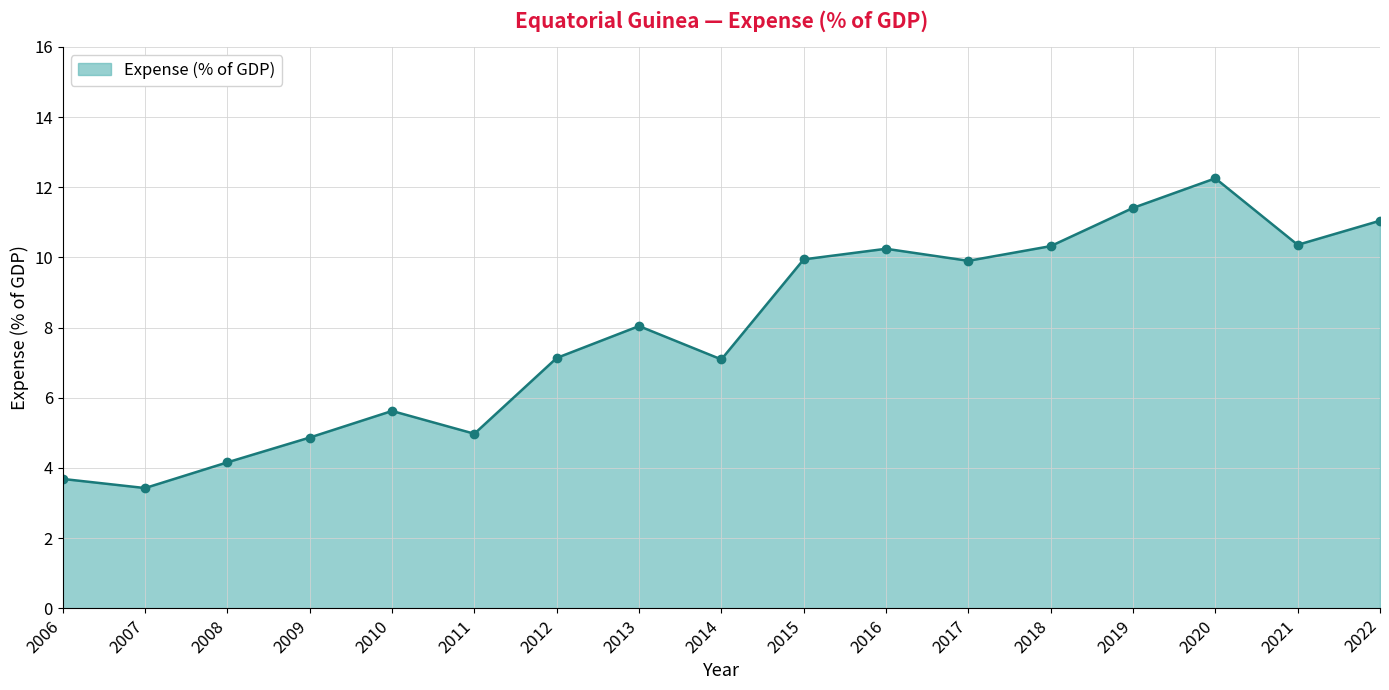

True or false: the data shows 10.2 at 2016.

True